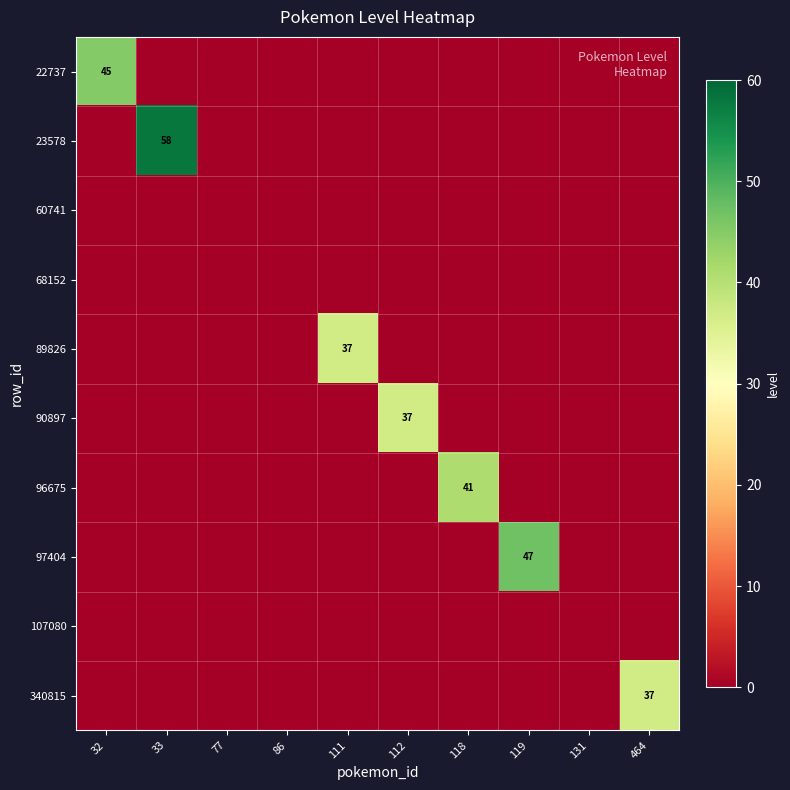

True or false: 89826 has a value of 51 at 111.

False